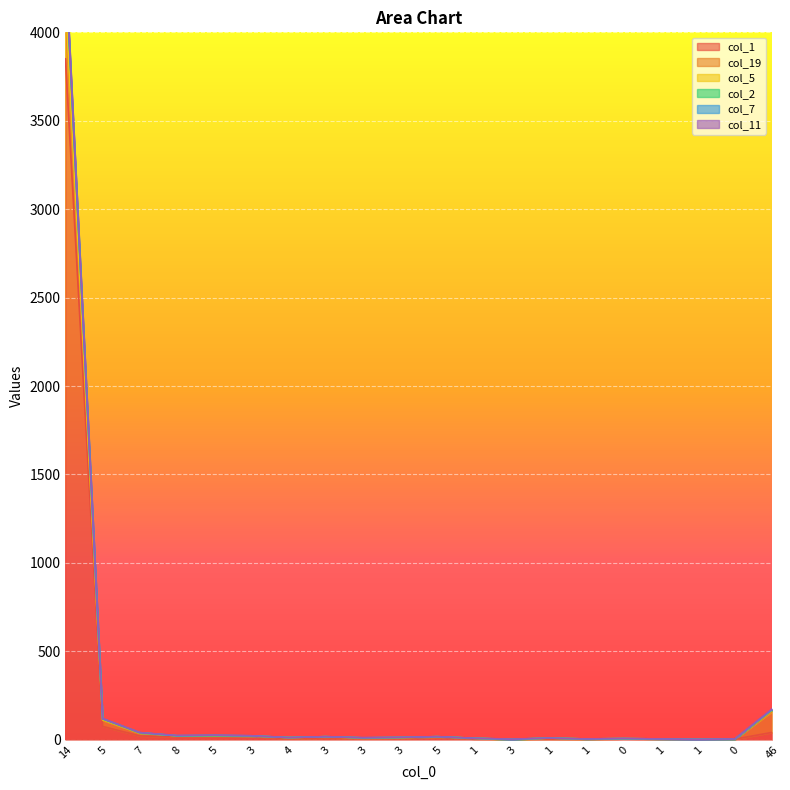

At which category is the sum across all series the highest?

14